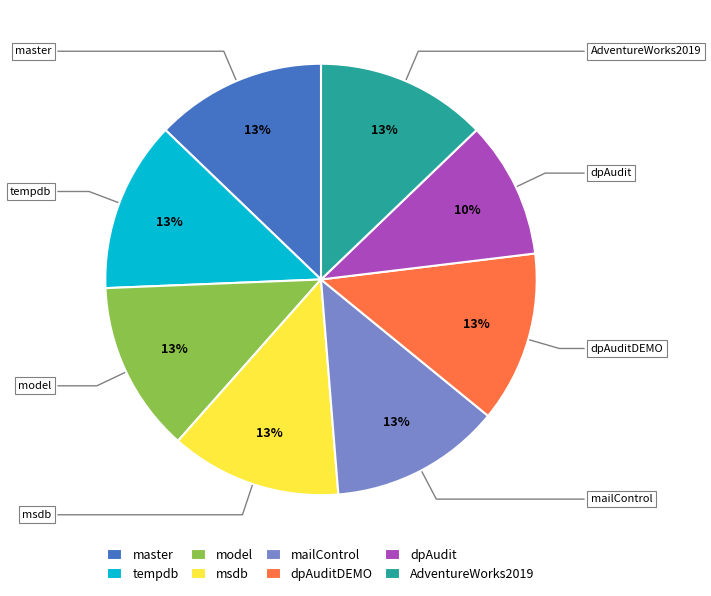

Which category has the smallest portion of the pie?

dpAudit